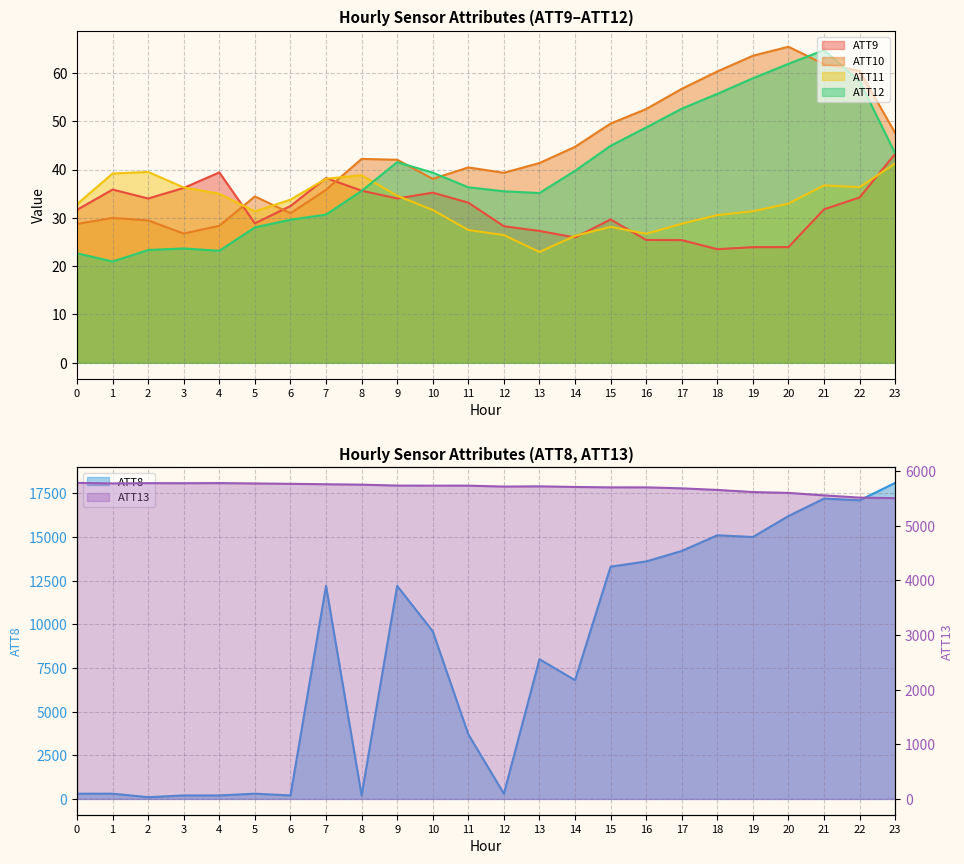

What is the highest value of the ATT9 series?

43.3